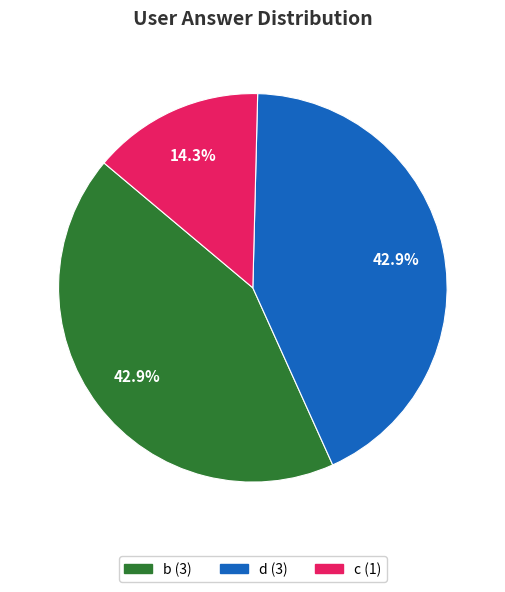

Is there any slice that represents more than half of the pie?

No